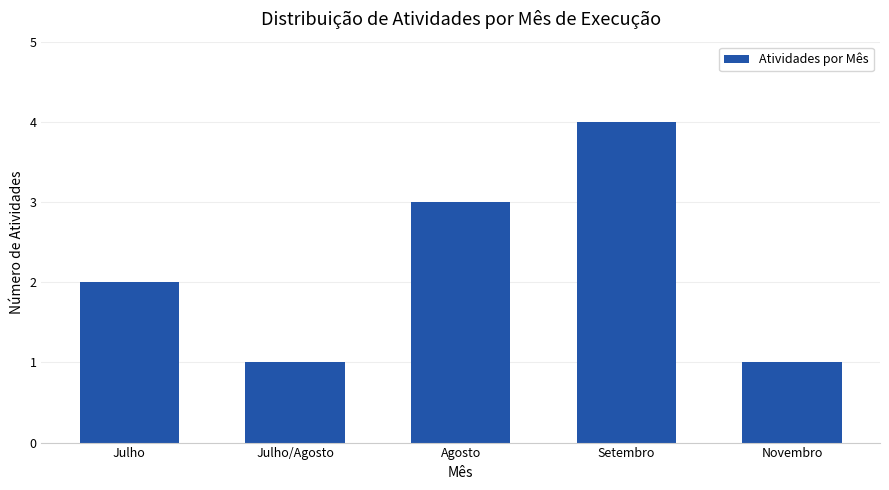

Which label corresponds to the largest value in the chart?

Setembro